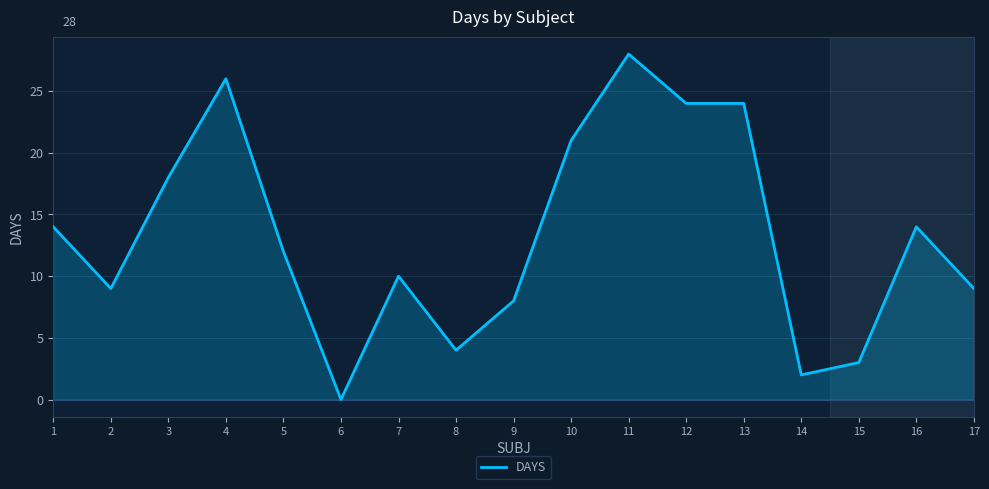

Does the chart have visible grid lines?

Yes